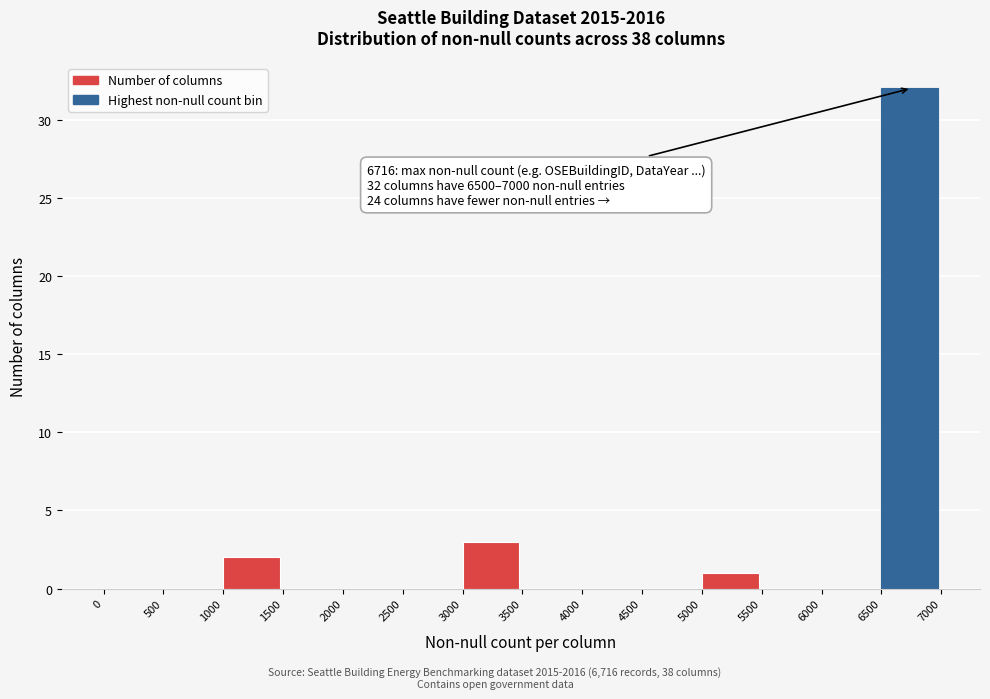

Which range on the x-axis has the tallest bar?

6500 to 7000